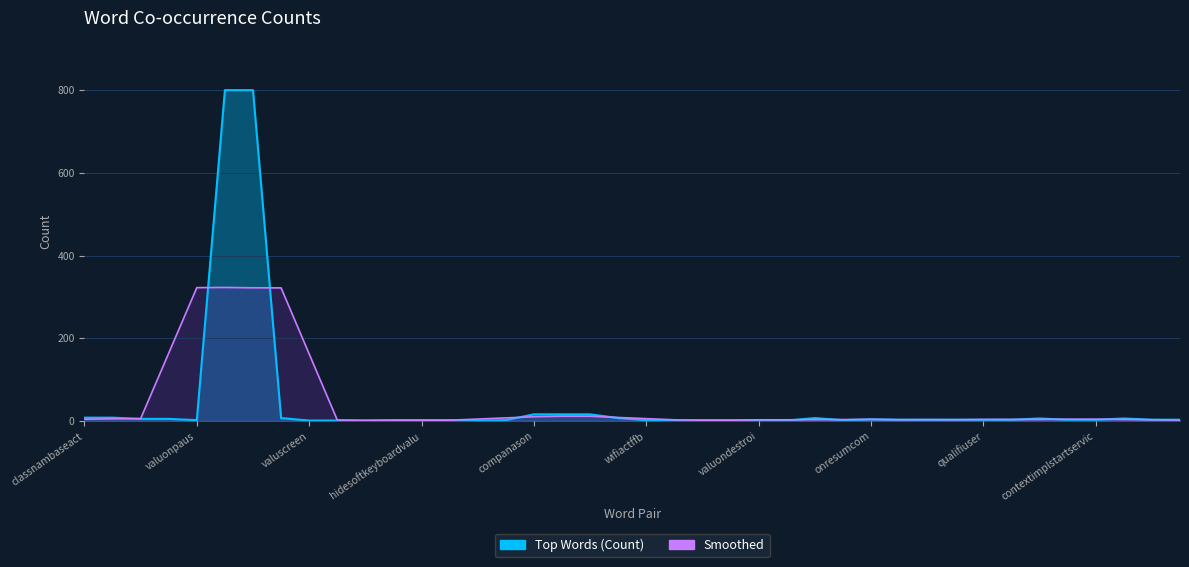

What is the change in value from ontrimmemoricom to appcontextimpl?

+2